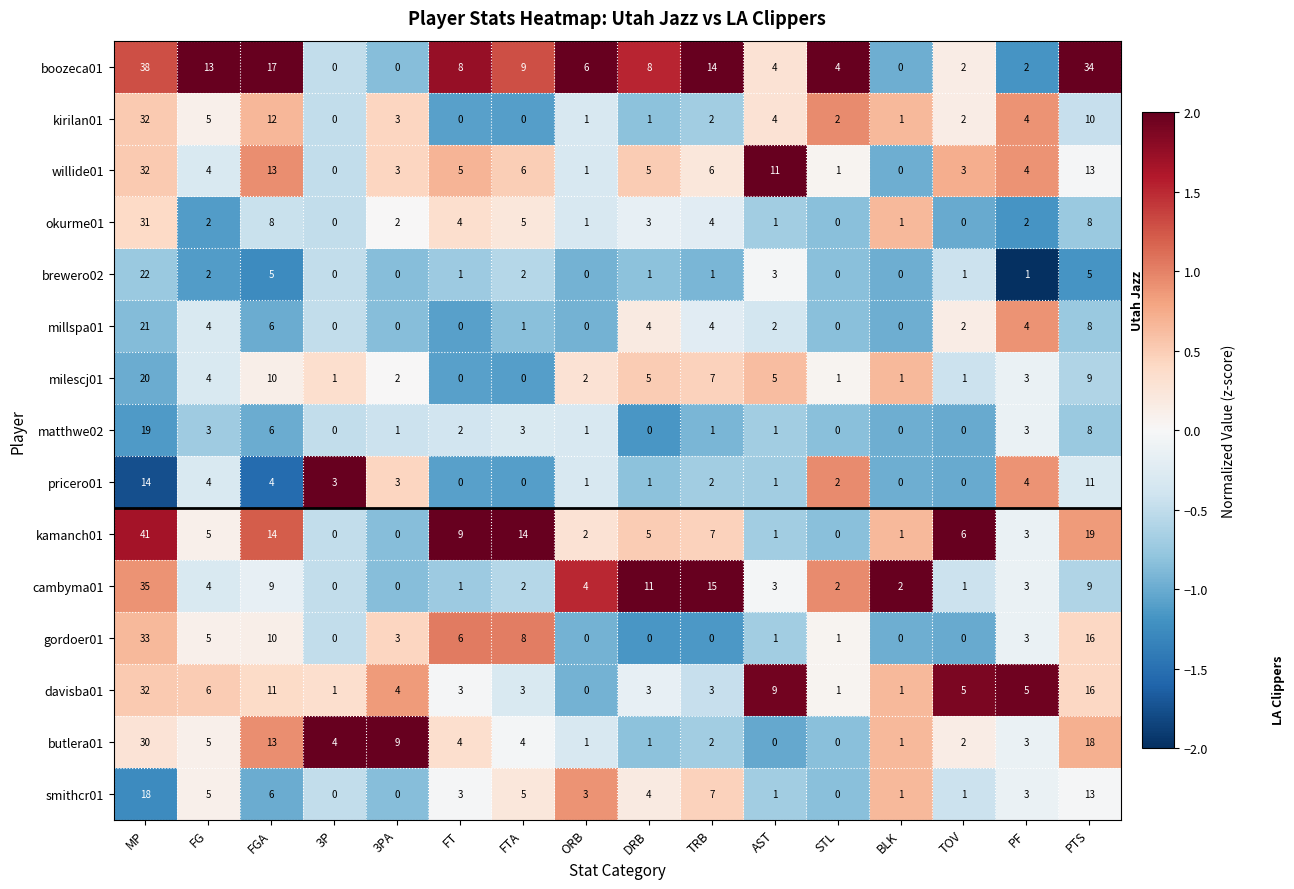

What is the average value of the matthwe02 series?

3